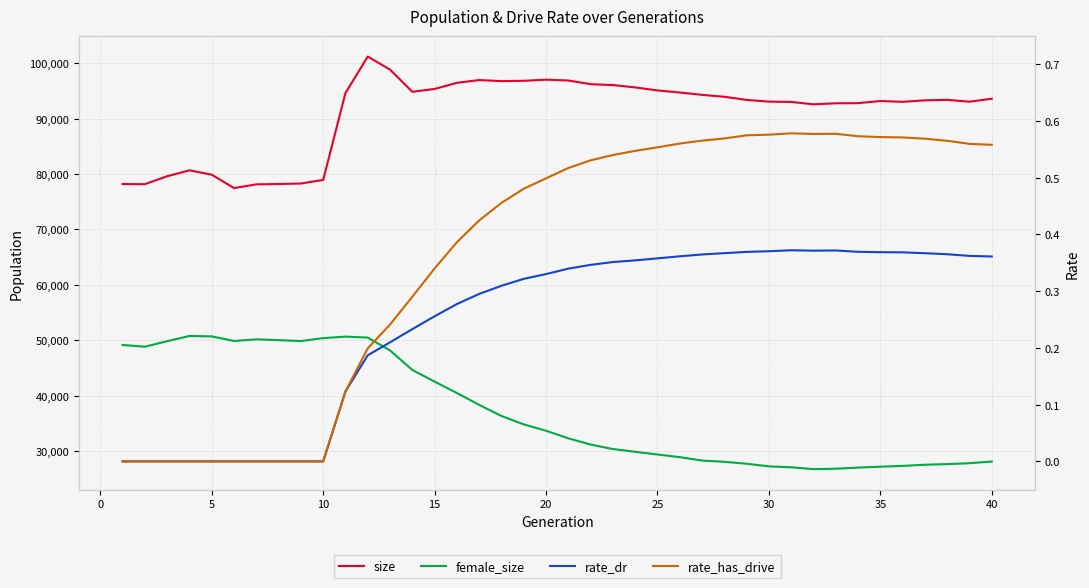

What is the minimum value for female_size?

26717.0